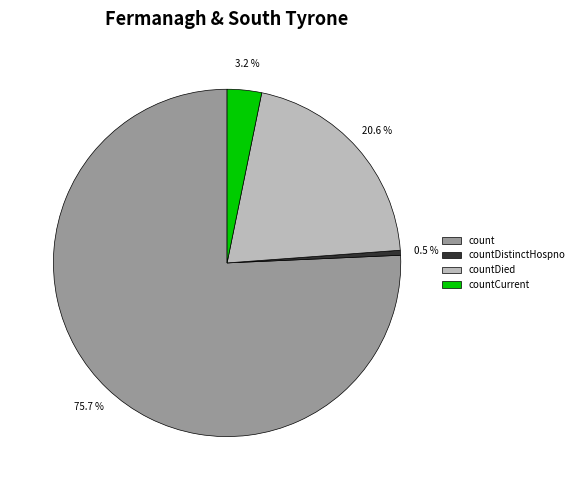

Which category has the biggest portion of the pie?

count